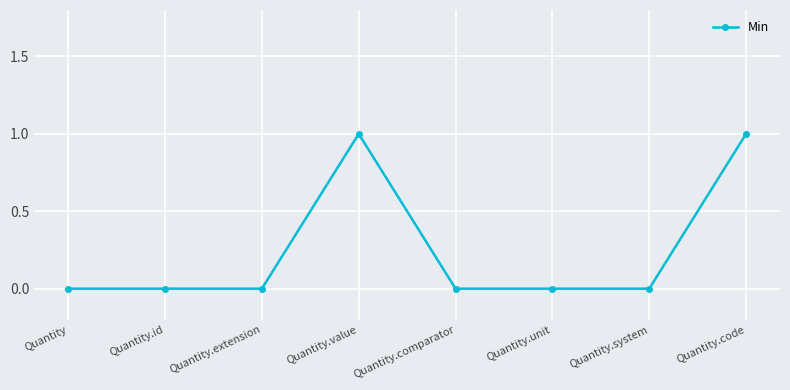

The value at Quantity.id is 0. True or false?

True